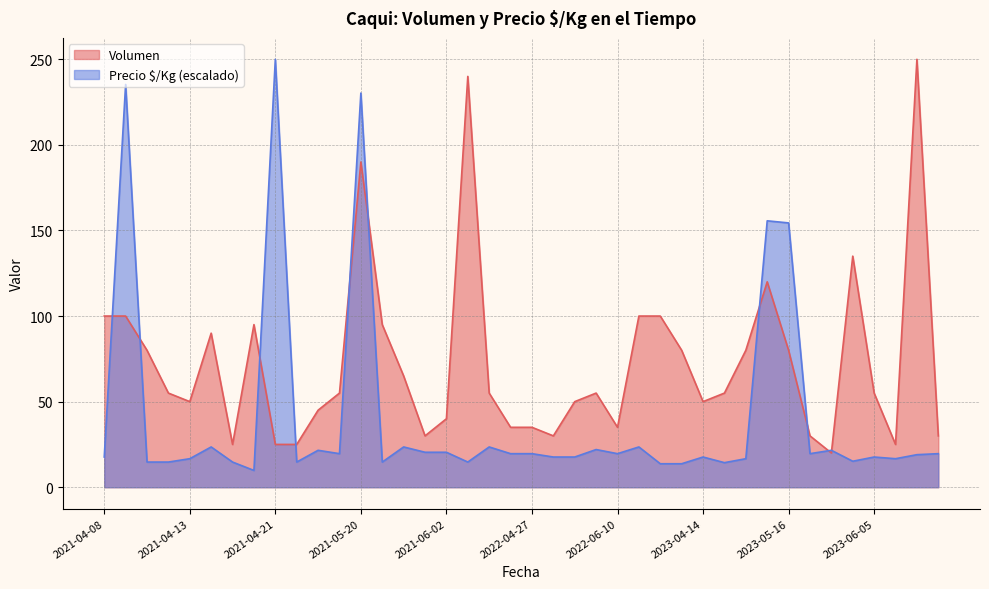

Where is the first local minimum for Volumen?

2021-04-13